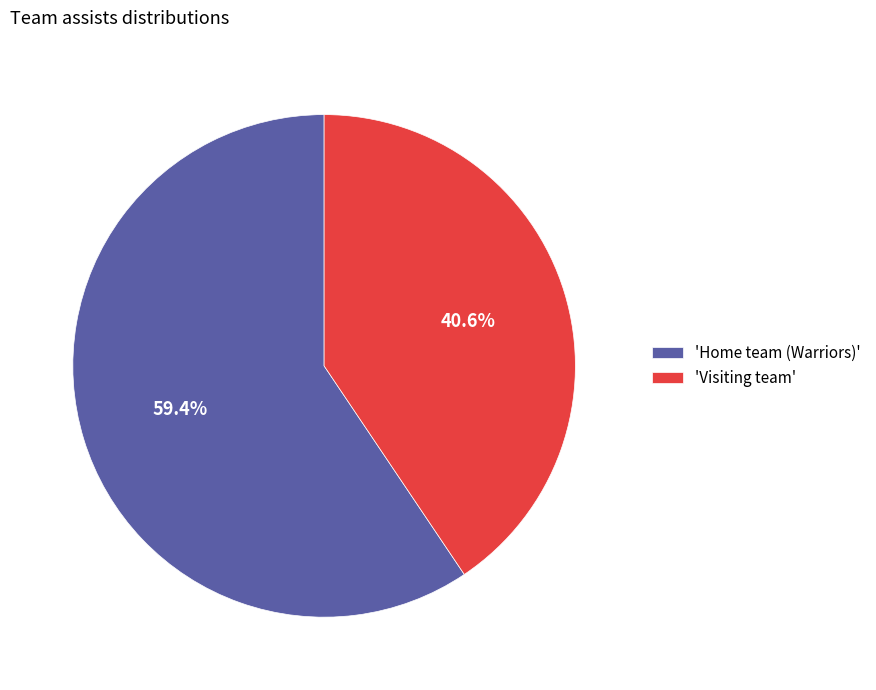

Which slice is the smallest?

'Visiting team'